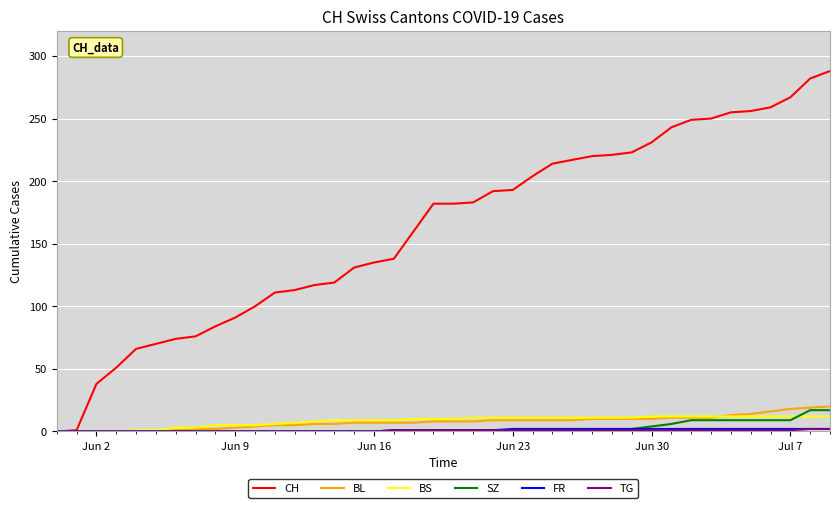

How many lines are shown in the chart?

6